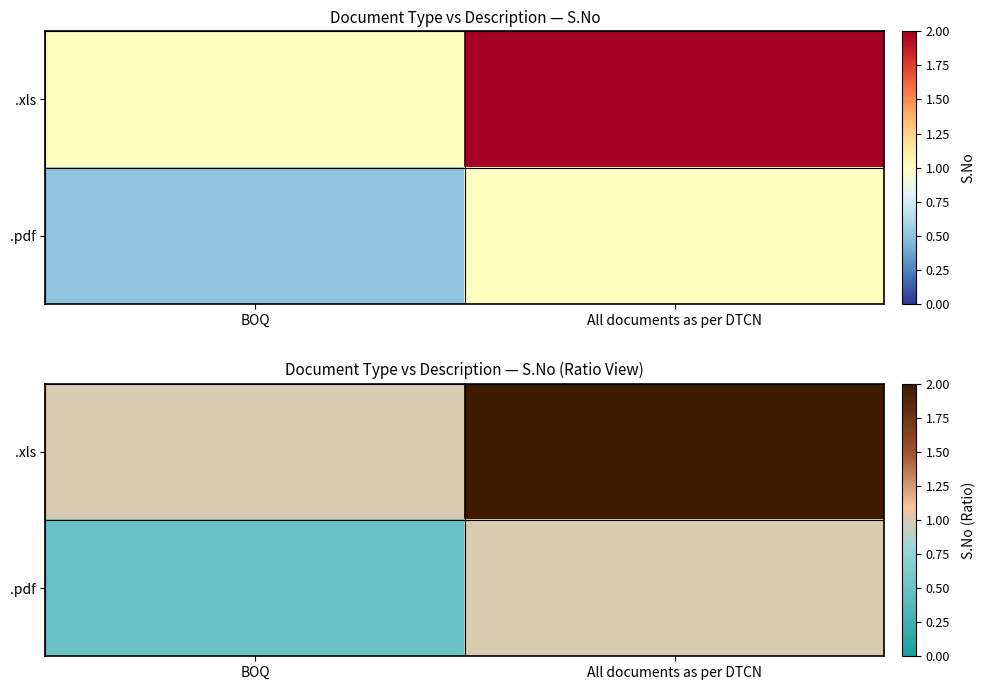

Which series has the widest spread of values?

.xls